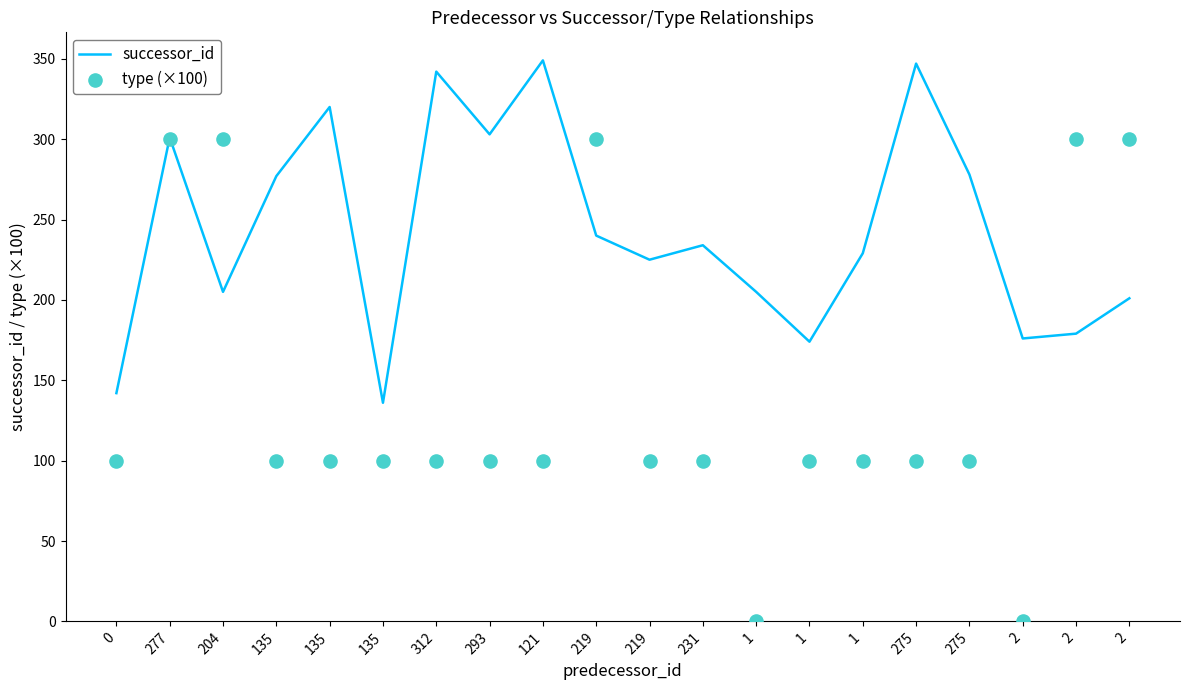

What is the total value across all series at 135?

377